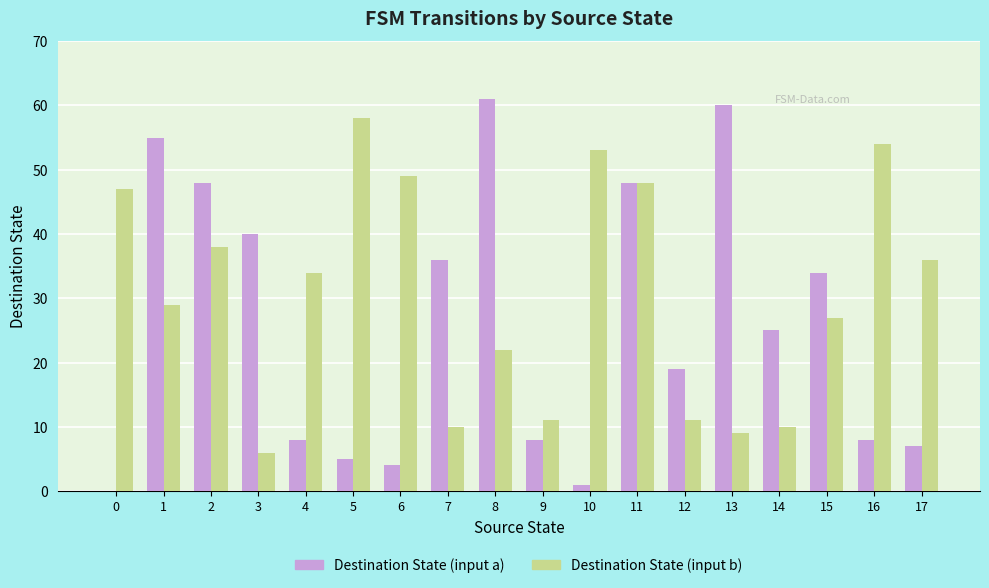

Between 9 and 11, which series saw the biggest shift?

Destination State (input a)